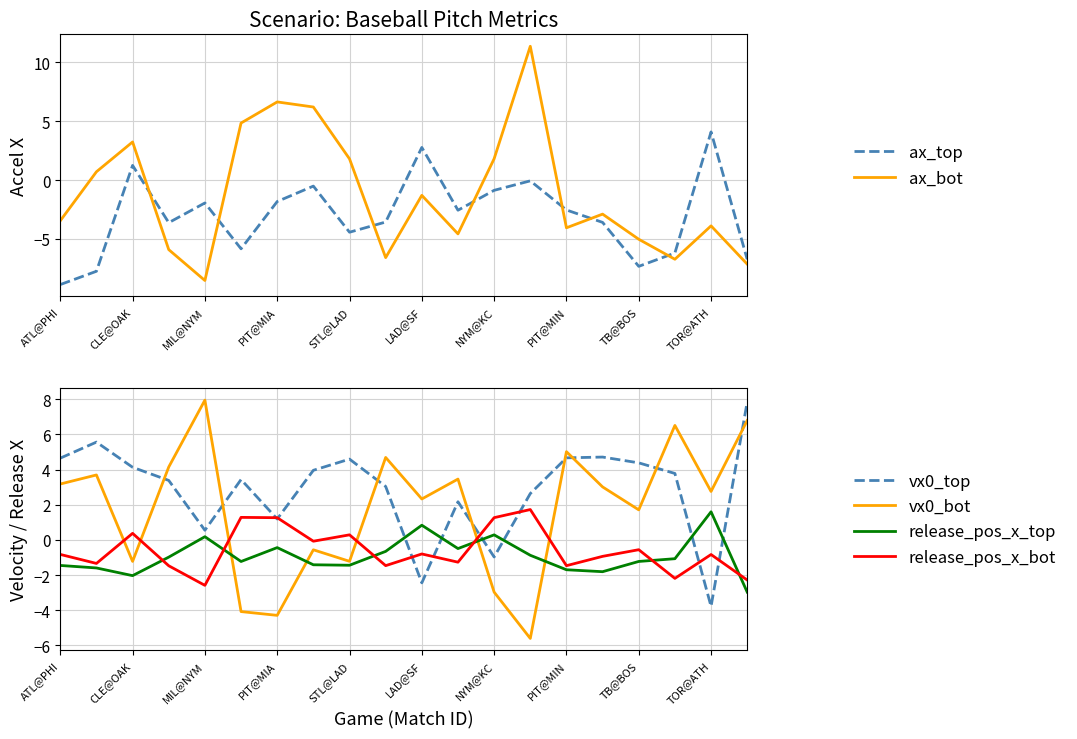

Rank the series by their maximum value, from highest to lowest.

ax_bot, vx0_bot, vx0_top, ax_top, release_pos_x_bot, release_pos_x_top